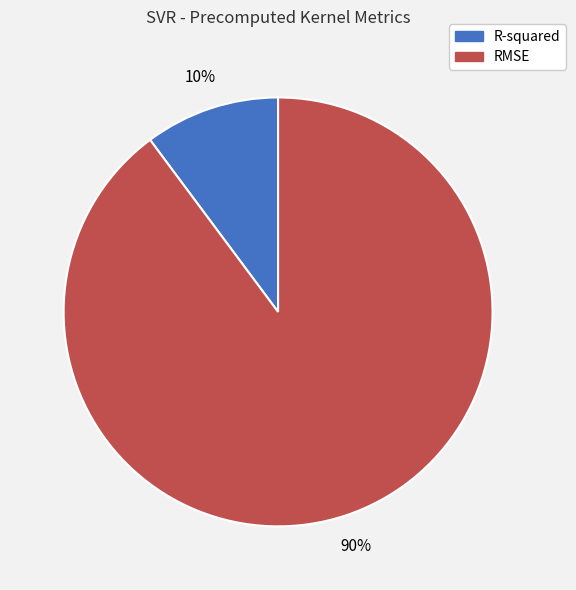

Which has a higher value, R-squared or RMSE?

RMSE